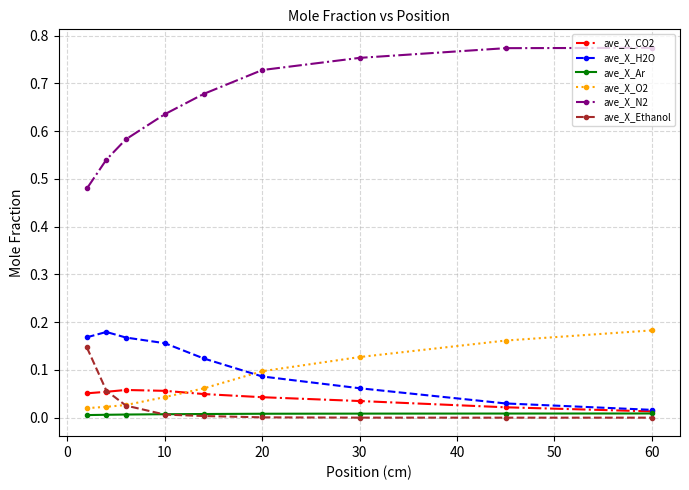

Does the chart have visible grid lines?

Yes